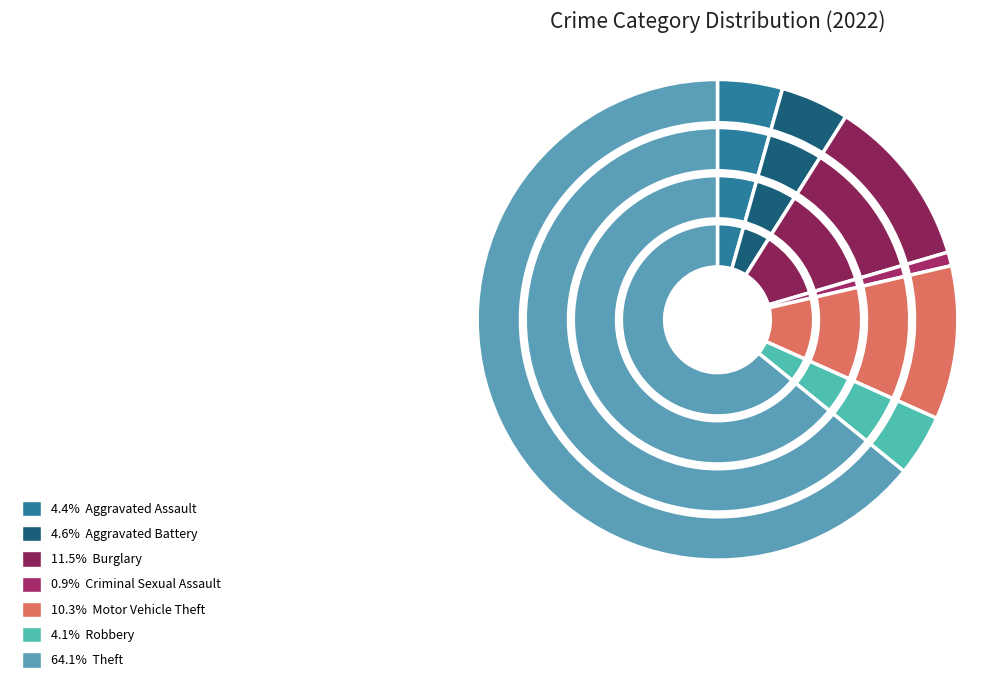

Which category has the biggest portion of the pie?

Theft